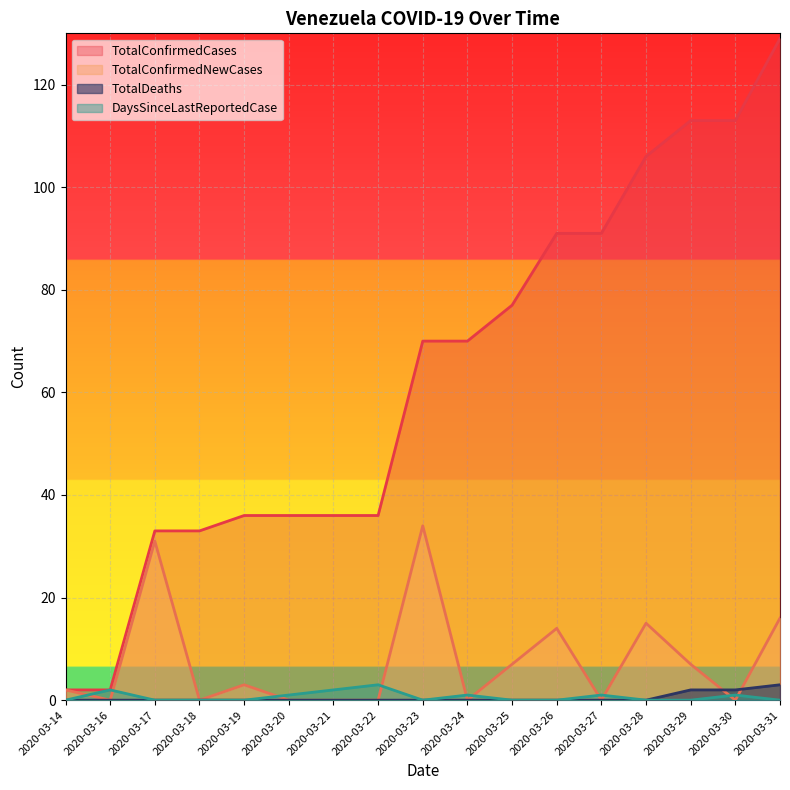

Reading left to right, transcribe all the data shown in this chart.

TotalConfirmedCases: 2020-03-14=2	2020-03-16=2	2020-03-17=33	2020-03-18=33	2020-03-19=36	2020-03-20=36	2020-03-21=36	2020-03-22=36	2020-03-23=70	2020-03-24=70	2020-03-25=77	2020-03-26=91	2020-03-27=91	2020-03-28=106	2020-03-29=113	2020-03-30=113	2020-03-31=129
TotalConfirmedNewCases: 2020-03-14=2	2020-03-16=0	2020-03-17=31	2020-03-18=0	2020-03-19=3	2020-03-20=0	2020-03-21=0	2020-03-22=0	2020-03-23=34	2020-03-24=0	2020-03-25=7	2020-03-26=14	2020-03-27=0	2020-03-28=15	2020-03-29=7	2020-03-30=0	2020-03-31=16
TotalDeaths: 2020-03-14=0	2020-03-16=0	2020-03-17=0	2020-03-18=0	2020-03-19=0	2020-03-20=0	2020-03-21=0	2020-03-22=0	2020-03-23=0	2020-03-24=0	2020-03-25=0	2020-03-26=0	2020-03-27=0	2020-03-28=0	2020-03-29=2	2020-03-30=2	2020-03-31=3
DaysSinceLastReportedCase: 2020-03-14=0	2020-03-16=2	2020-03-17=0	2020-03-18=0	2020-03-19=0	2020-03-20=1	2020-03-21=2	2020-03-22=3	2020-03-23=0	2020-03-24=1	2020-03-25=0	2020-03-26=0	2020-03-27=1	2020-03-28=0	2020-03-29=0	2020-03-30=1	2020-03-31=0